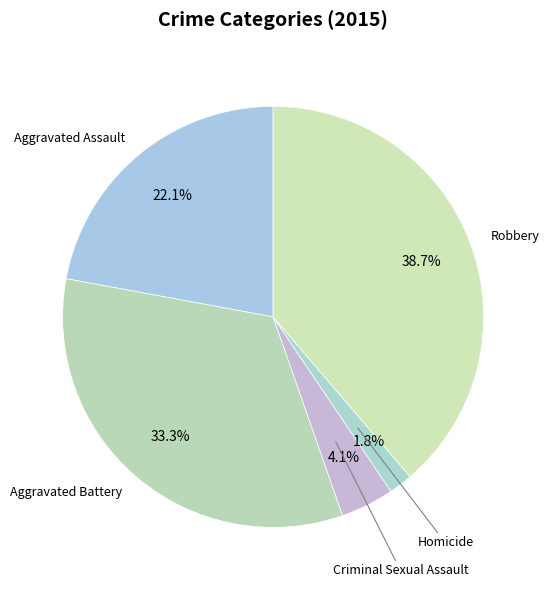

How many slices are in this pie chart?

5